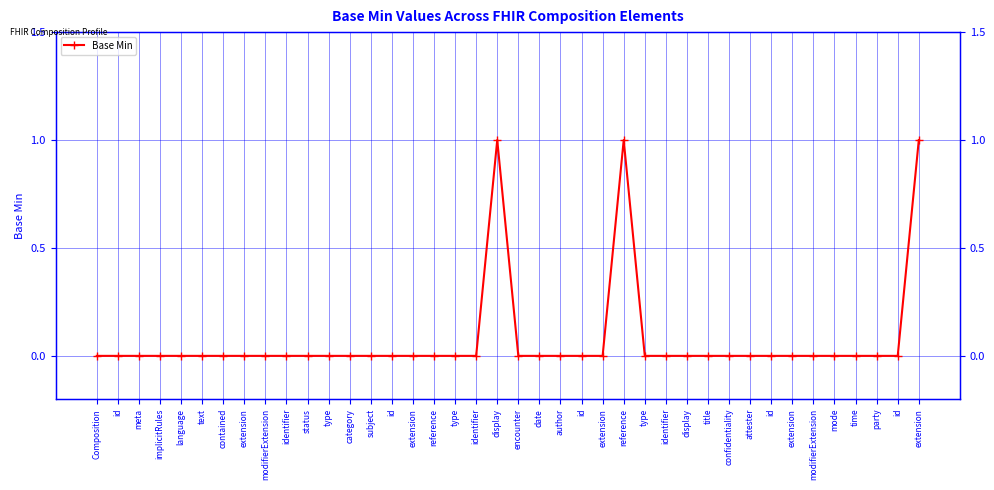

What is the label of the 3rd point from the right?

party